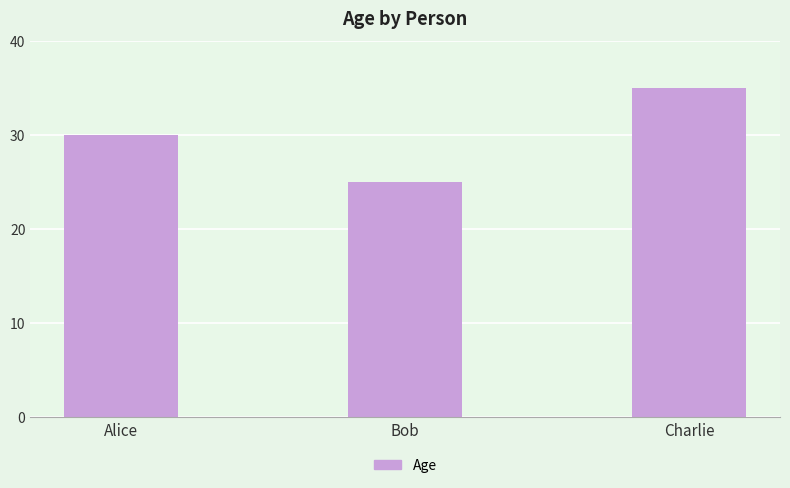

Reading right to left, list all the values displayed in this chart.

Charlie=35	Bob=25	Alice=30